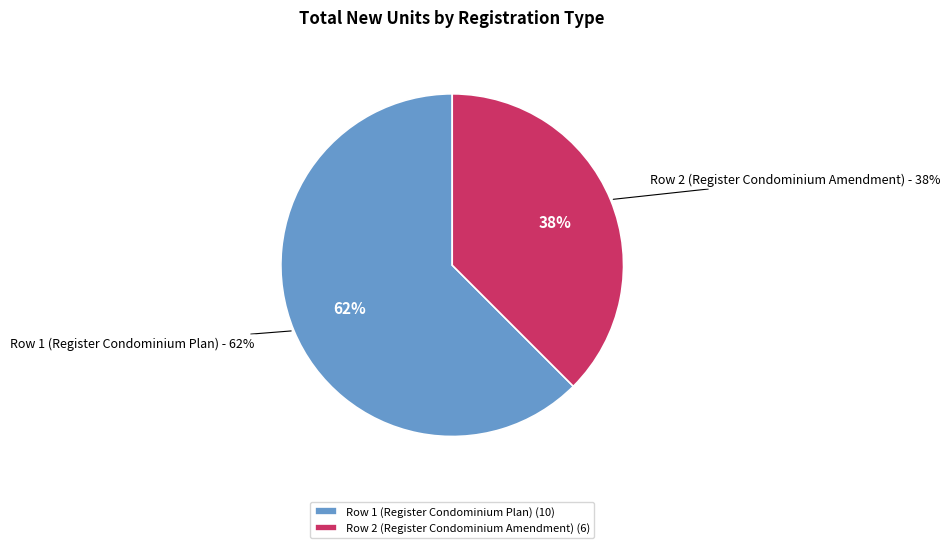

What percentage do Row 2 (Register Condominium Amendment) and Row 1 (Register Condominium Plan) together represent?

100.0%